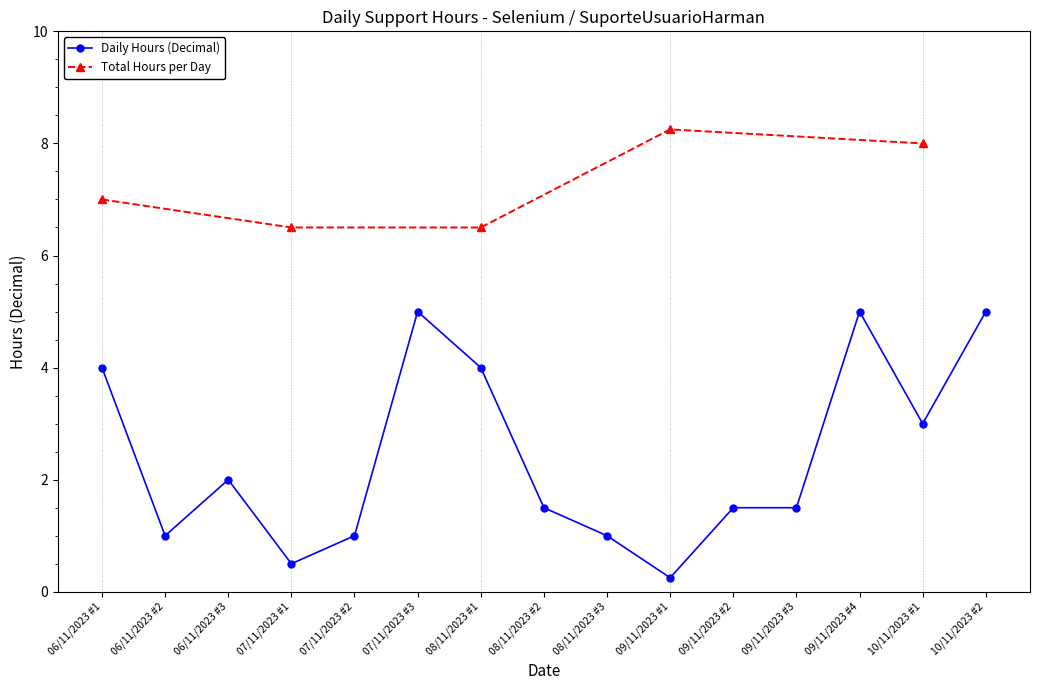

Reading left to right, extract all data points from this chart.

4.0	1.0	2.0	0.5	1.0	5.0	4.0	1.5	1.0	0.2	1.5	1.5	5.0	3.0	5.0